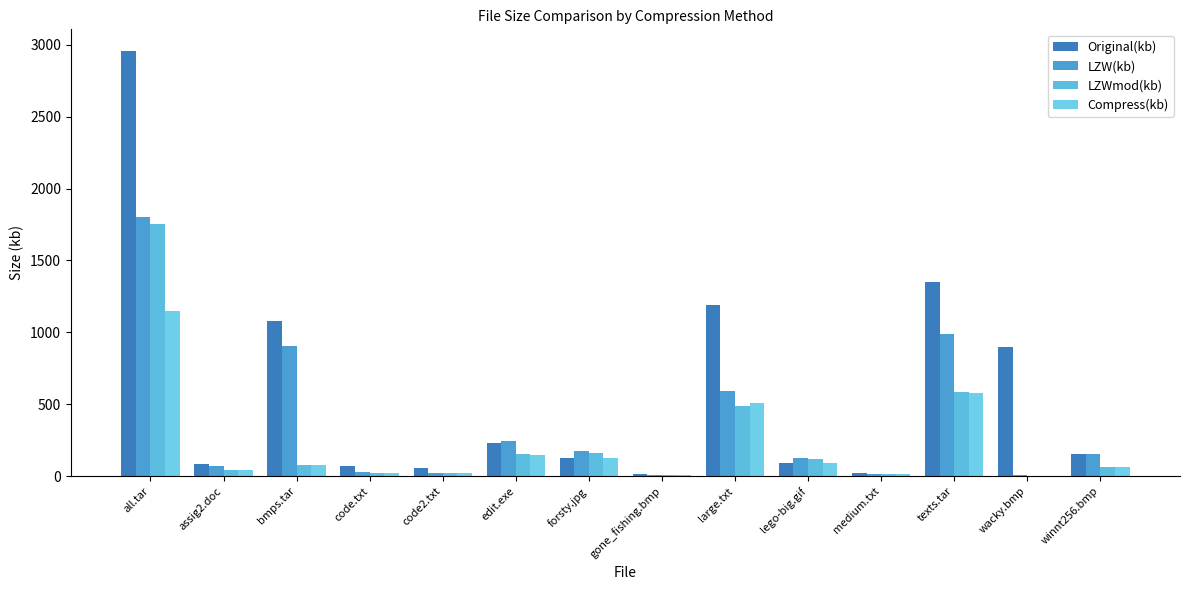

How many groups of bars are there?

14